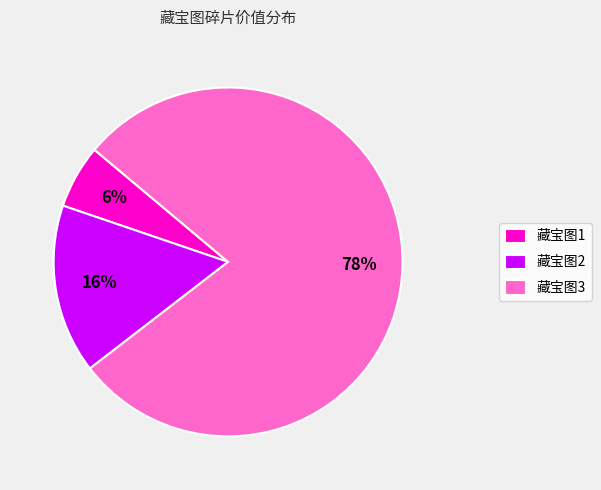

The 藏宝图2 slice represents 25% of the pie. True or false?

False